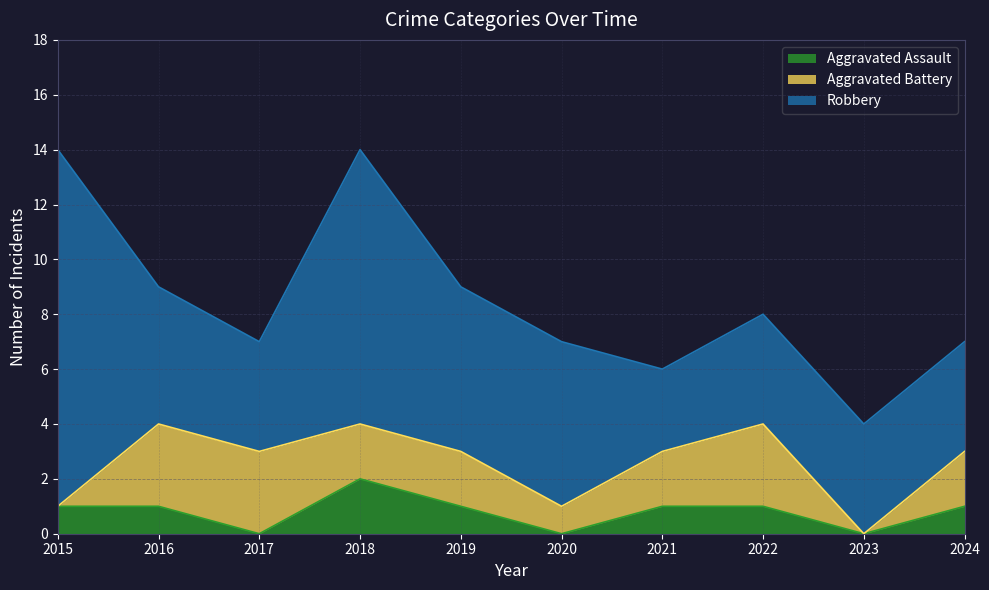

What is the average value of the Aggravated Battery series?

2